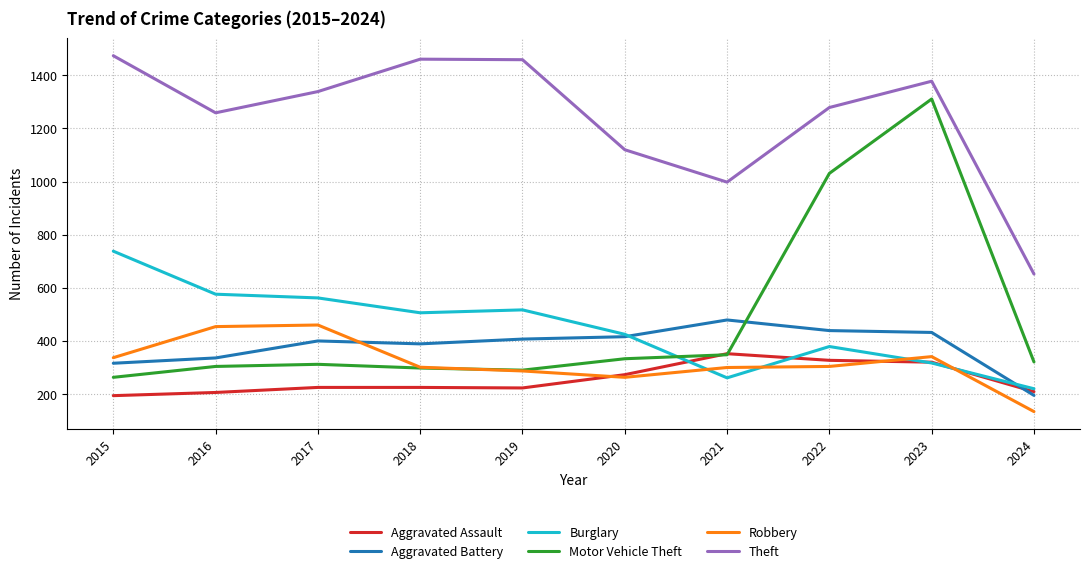

What is the sum of the Theft values at 2020 and 2018?

2581